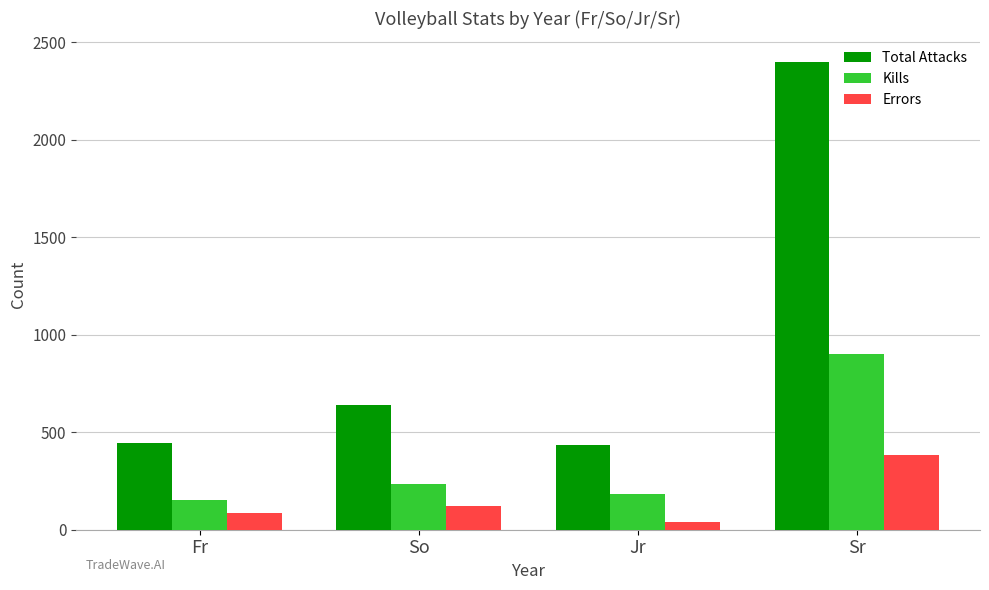

The Errors series shows 85 at Fr. True or false?

True